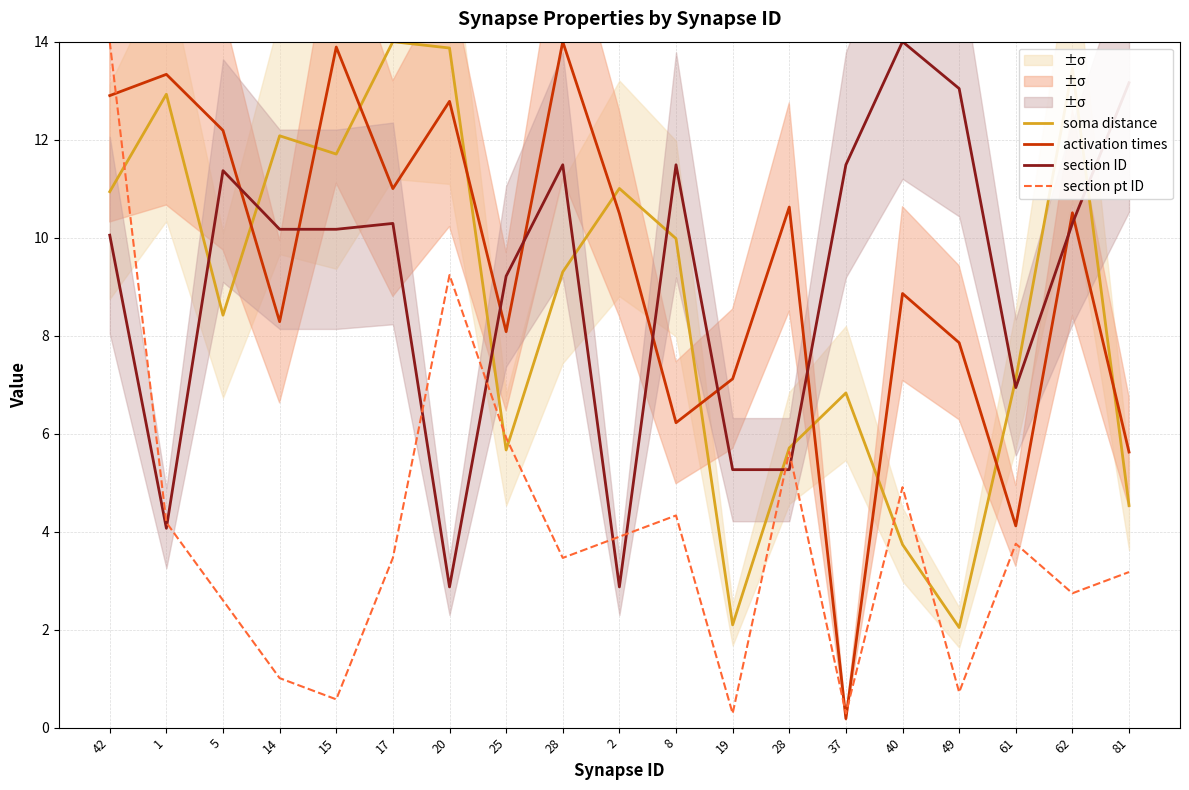

What are all the series names shown in the legend?

soma distance, activation times, section ID, section pt ID